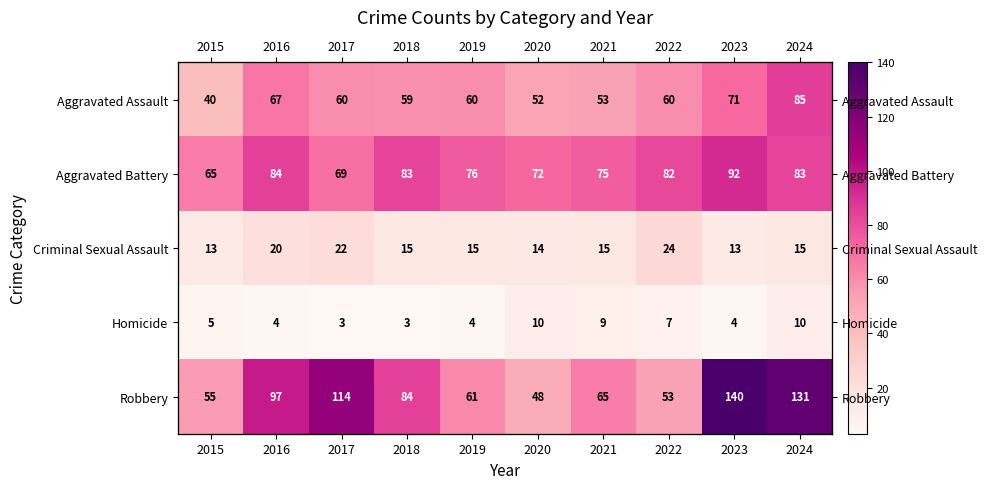

Rank the categories by Robbery value from lowest to highest.

2020, 2022, 2015, 2019, 2021, 2018, 2016, 2017, 2024, 2023